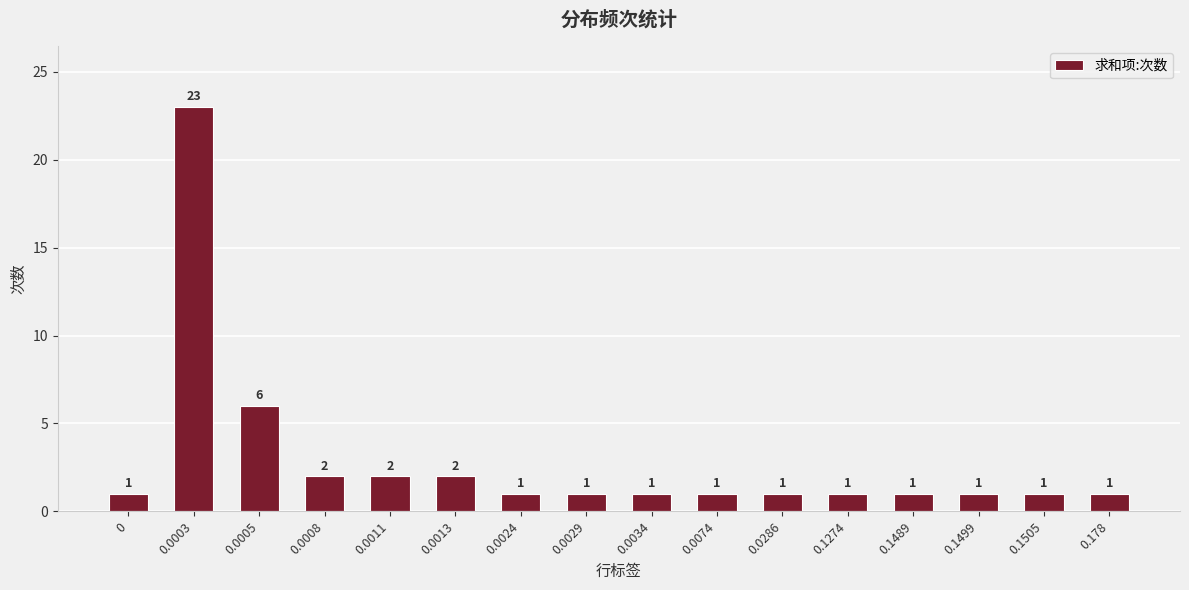

Does the chart contain stacked bars?

No